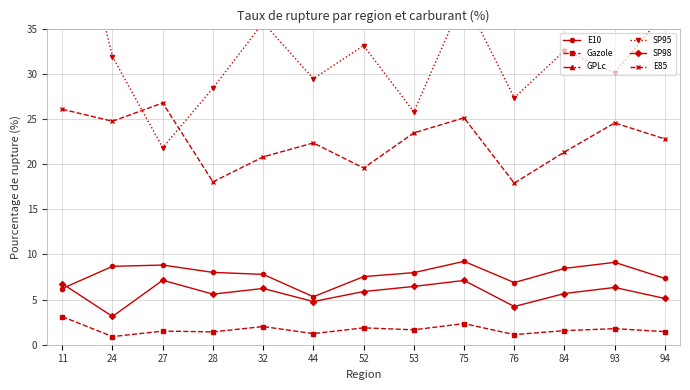

What is the difference between the E85 values at 76 and 84?

3.4